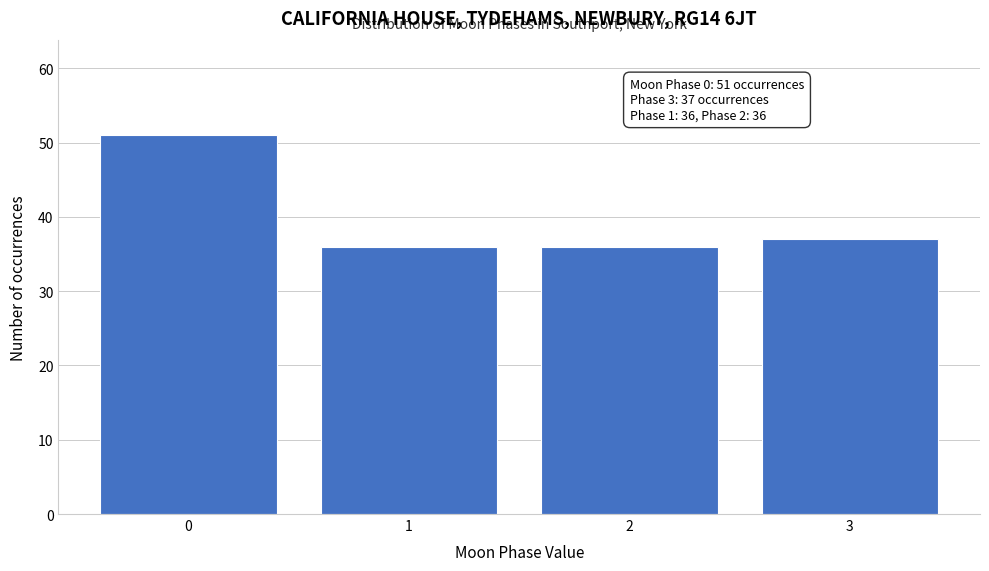

Which range on the x-axis has the tallest bar?

-0.5 to 0.5